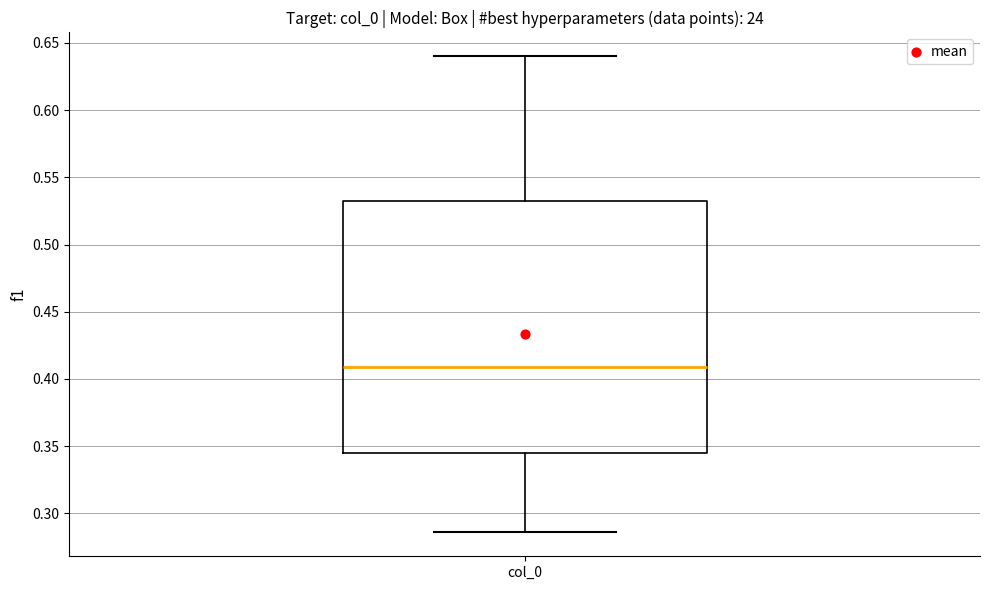

Read this box plot against the y-axis: the position of the median line, the range covered by the box, and the ends of both whiskers. The values are not printed on the chart, so give them approximately, as read against the axis.

median 0.410, box 0.345 to 0.530, whiskers 0.285 to 0.640